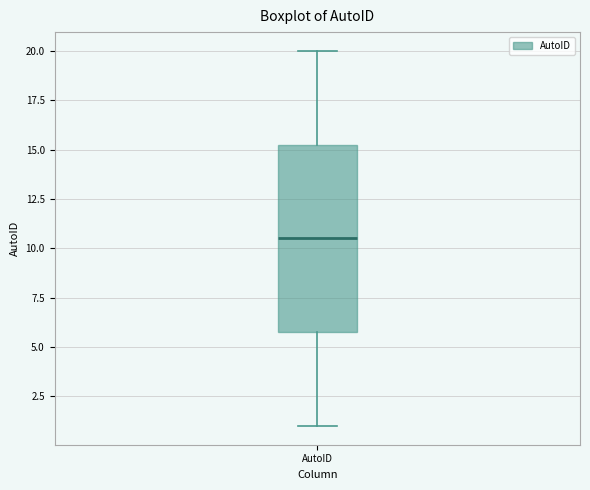

Read this box plot against the y-axis: the position of the median line, the range covered by the box, and the ends of both whiskers. The values are not printed on the chart, so give them approximately, as read against the axis.

median 10.5, box 6.0 to 15.5, whiskers 1.0 to 20.0